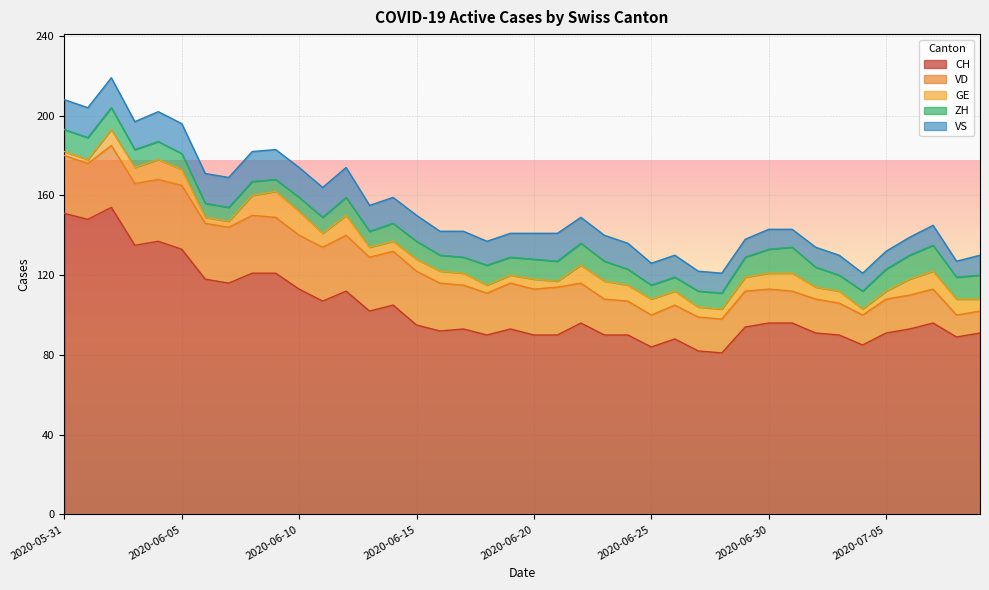

List the labels in order of GE value, largest first.

2020-06-09, 2020-06-10, 2020-06-04, 2020-06-08, 2020-06-12, 2020-06-22, 2020-06-23, 2020-07-01, 2020-07-07, 2020-06-02, 2020-06-03, 2020-06-05, 2020-06-24, 2020-06-25, 2020-06-30, 2020-07-06, 2020-07-08, 2020-06-11, 2020-06-26, 2020-06-29, 2020-06-15, 2020-06-16, 2020-06-17, 2020-07-02, 2020-07-03, 2020-07-09, 2020-06-13, 2020-06-14, 2020-06-20, 2020-06-27, 2020-06-28, 2020-06-18, 2020-06-19, 2020-07-05, 2020-06-06, 2020-06-07, 2020-06-21, 2020-07-04, 2020-05-31, 2020-06-01